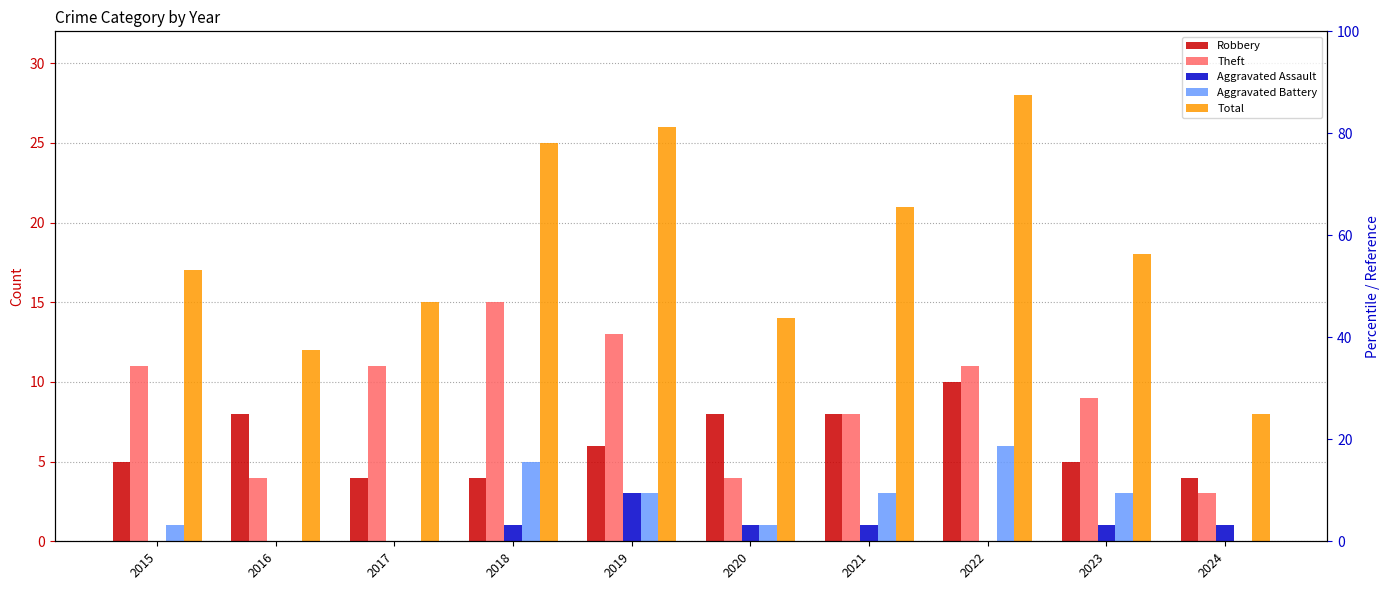

How many data points does each series have?

10